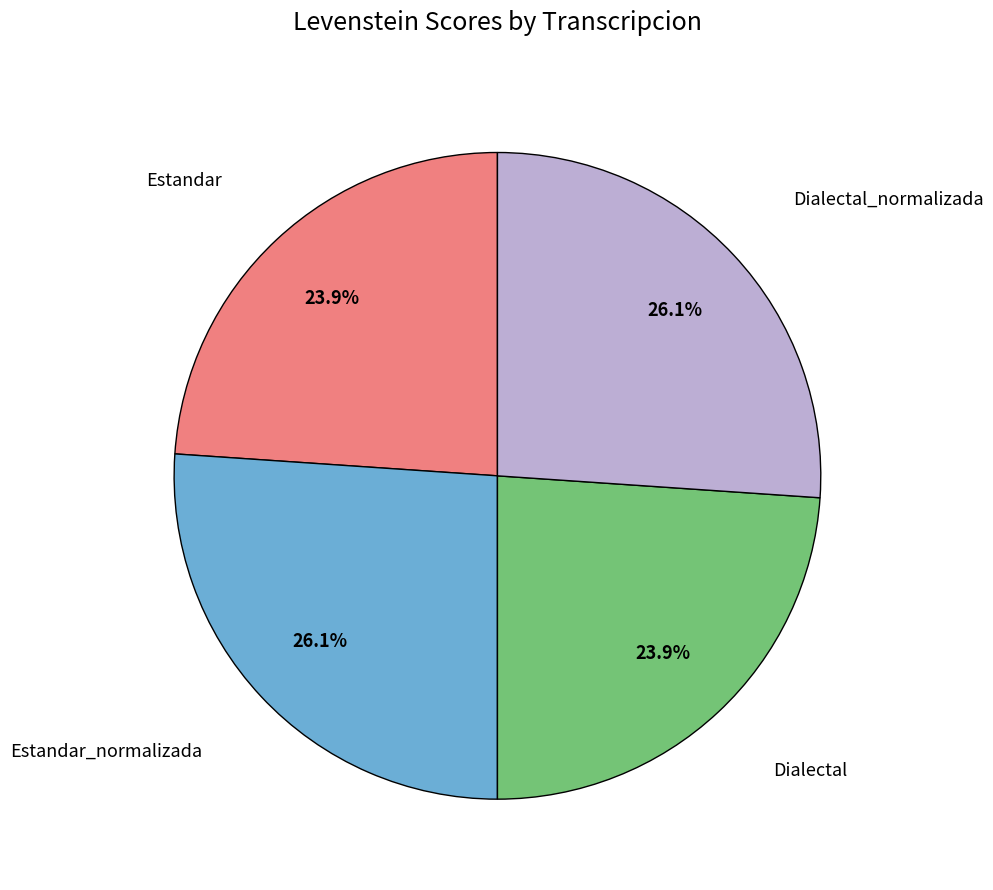

Is there any slice that represents more than half of the pie?

No